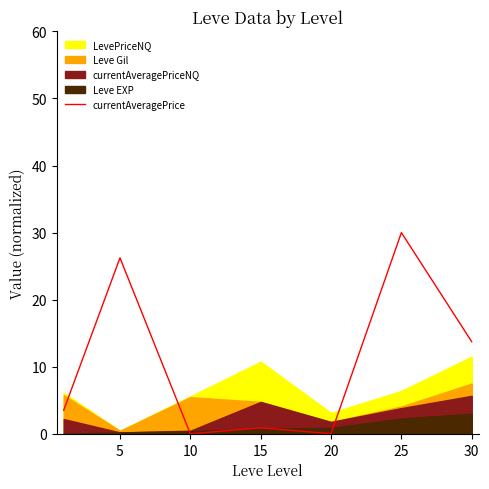

True or false: currentAveragePrice has a value of 5.3 at 5.

False